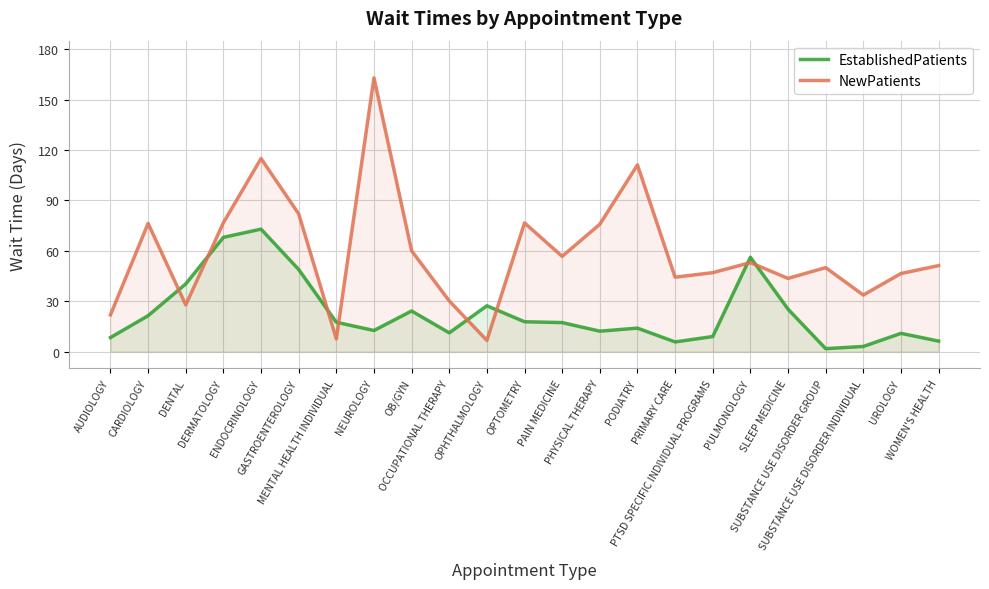

List the labels in order of NewPatients value, smallest first.

OPHTHALMOLOGY, MENTAL HEALTH INDIVIDUAL, AUDIOLOGY, DENTAL, OCCUPATIONAL THERAPY, SUBSTANCE USE DISORDER INDIVIDUAL, SLEEP MEDICINE, PRIMARY CARE, UROLOGY, PTSD SPECIFIC INDIVIDUAL PROGRAMS, SUBSTANCE USE DISORDER GROUP, WOMEN'S HEALTH, PULMONOLOGY, PAIN MEDICINE, OB/GYN, PHYSICAL THERAPY, CARDIOLOGY, OPTOMETRY, DERMATOLOGY, GASTROENTEROLOGY, PODIATRY, ENDOCRINOLOGY, NEUROLOGY